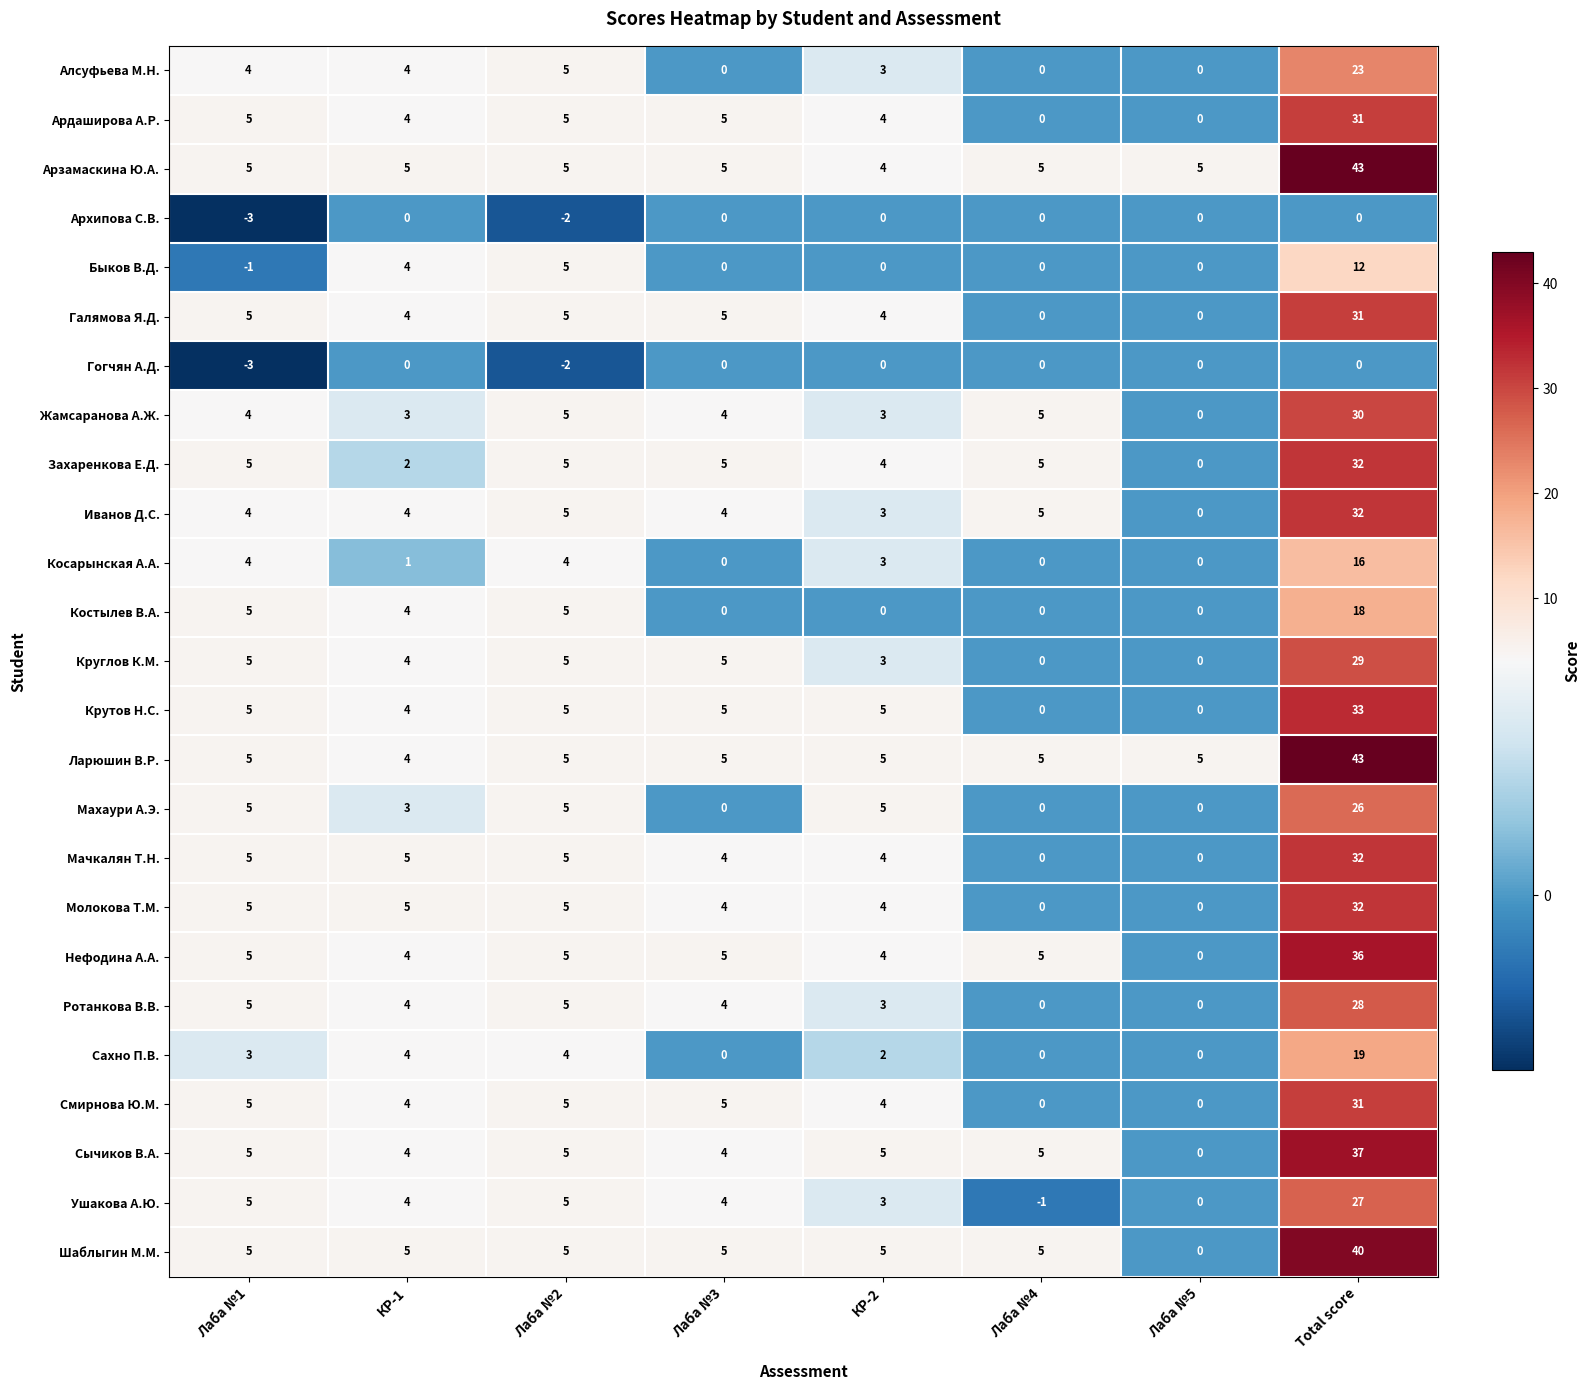

What is the sum of the Нефодина А.А. values at Total score and КР-2?

40